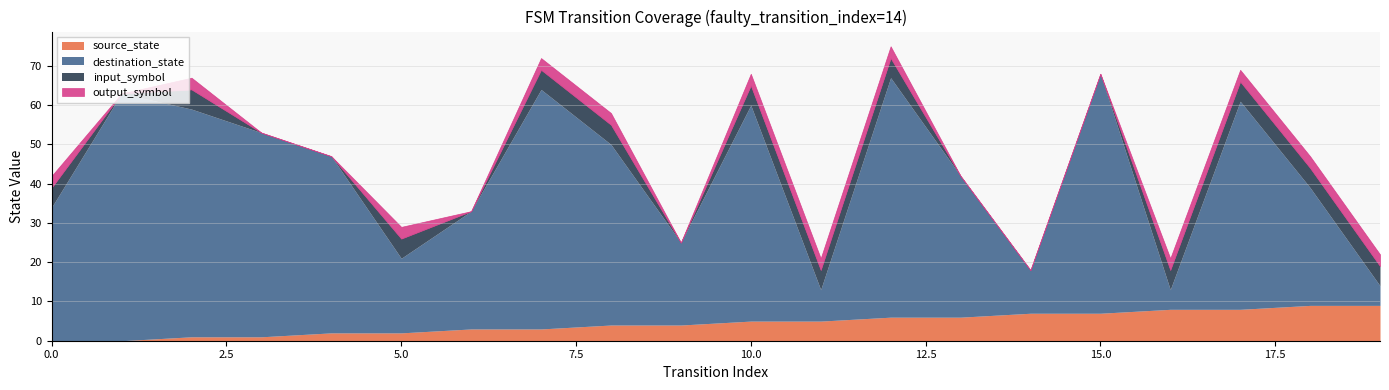

What is the highest value of the source_state series?

9